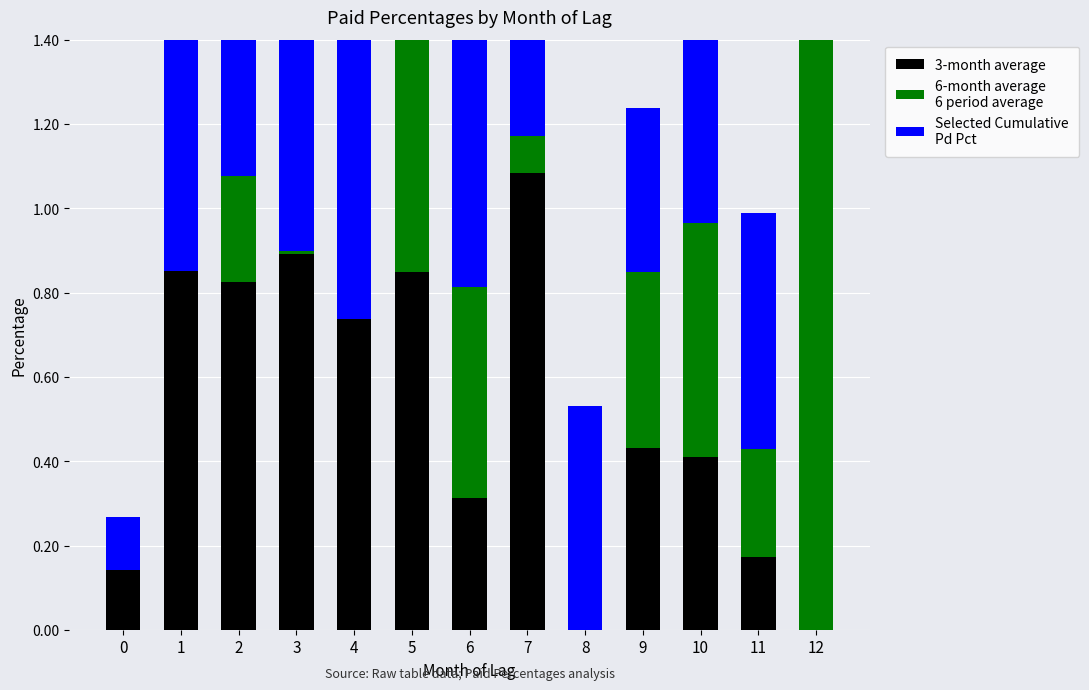

True or false: Selected Cumulative
Pd Pct has a value of 0.4 at 9.

True